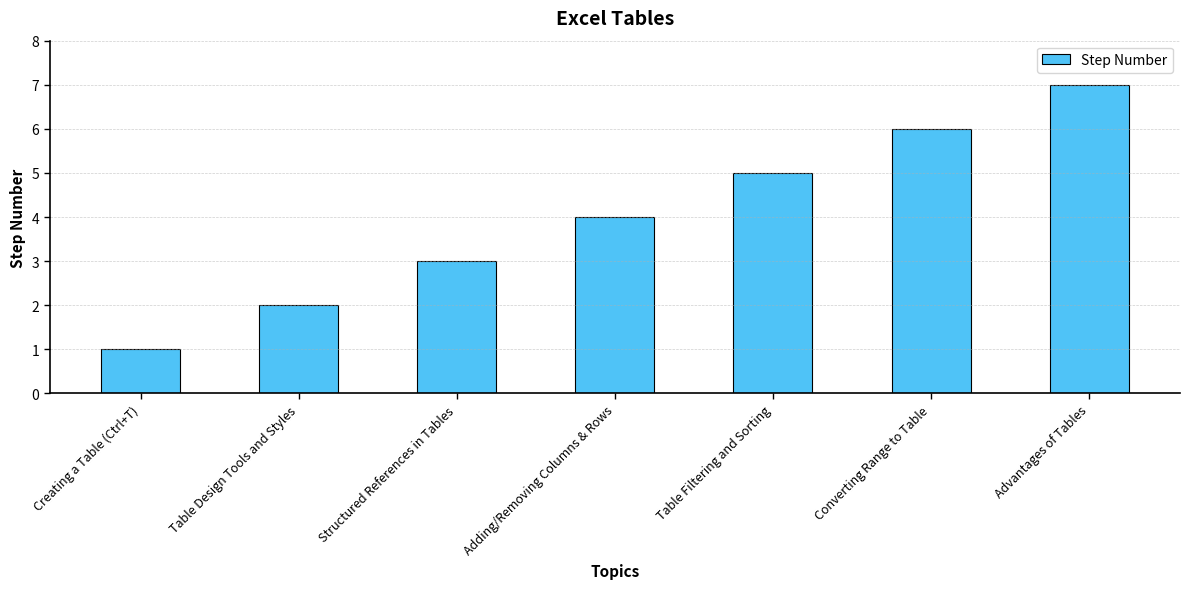

Which category has the lowest value across all series?

Creating a Table (Ctrl+T)